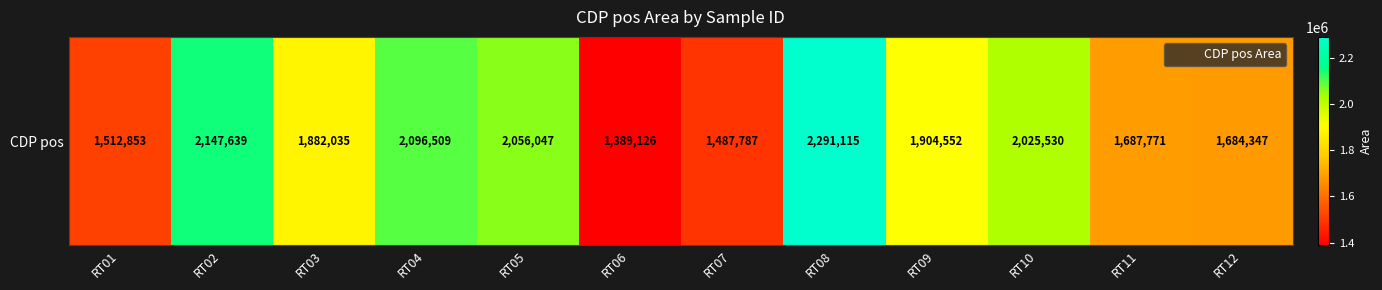

Reading right to left, extract all data points from this chart.

1684347	1687771	2025530	1904552	2291115	1487787	1389126	2056047	2096509	1882035	2147639	1512853